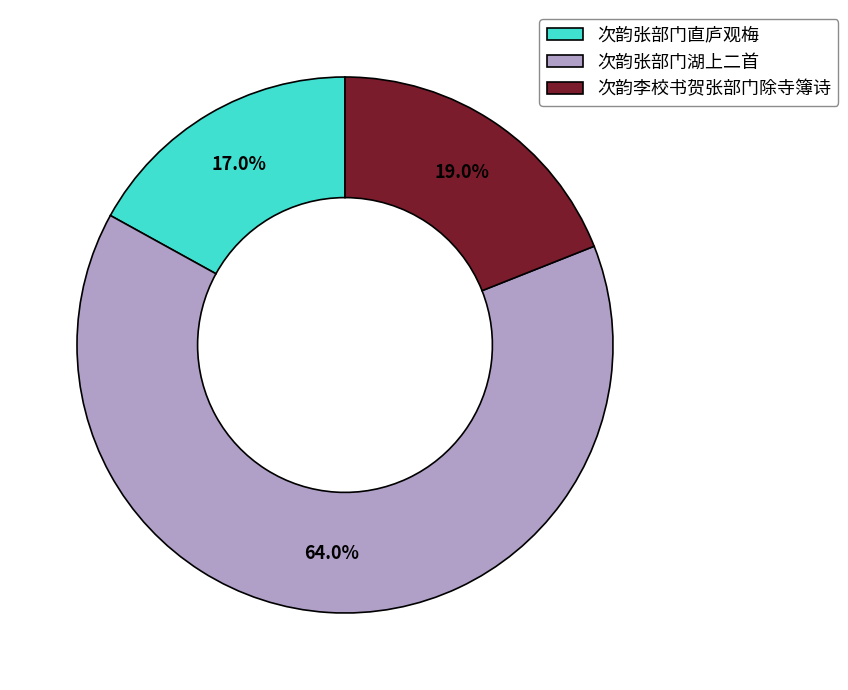

Rank the categories by value from lowest to highest.

次韵张部门直庐观梅, 次韵李校书贺张部门除寺簿诗, 次韵张部门湖上二首